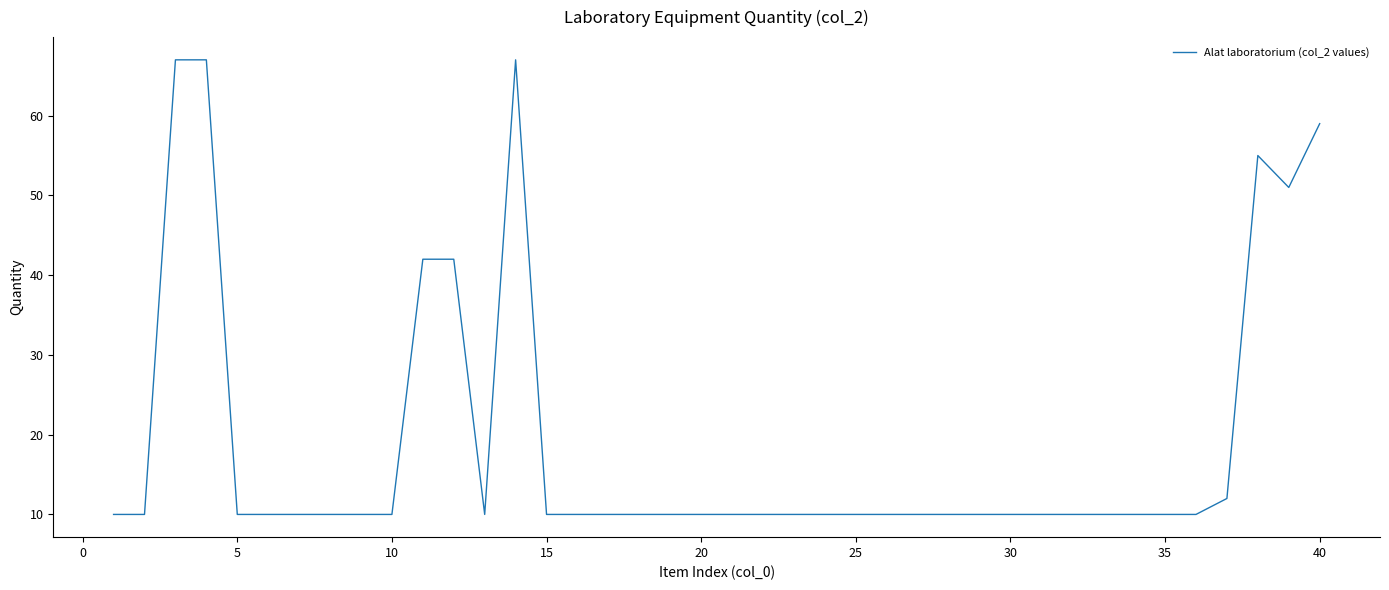

What is the minimum value shown in the chart?

10